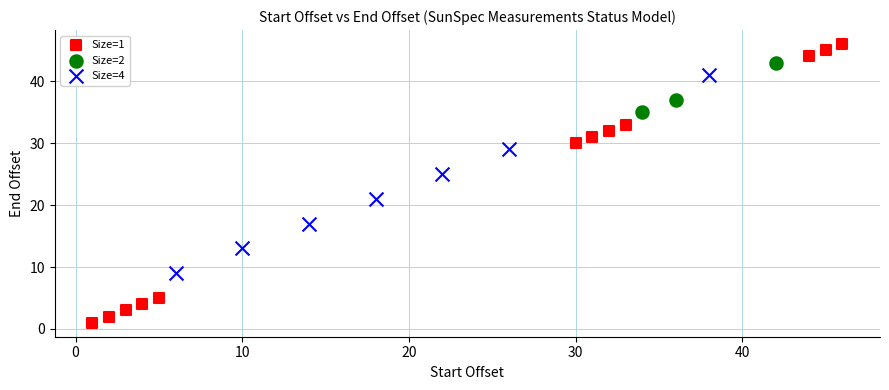

Which series reaches the maximum Y coordinate?

Size=1